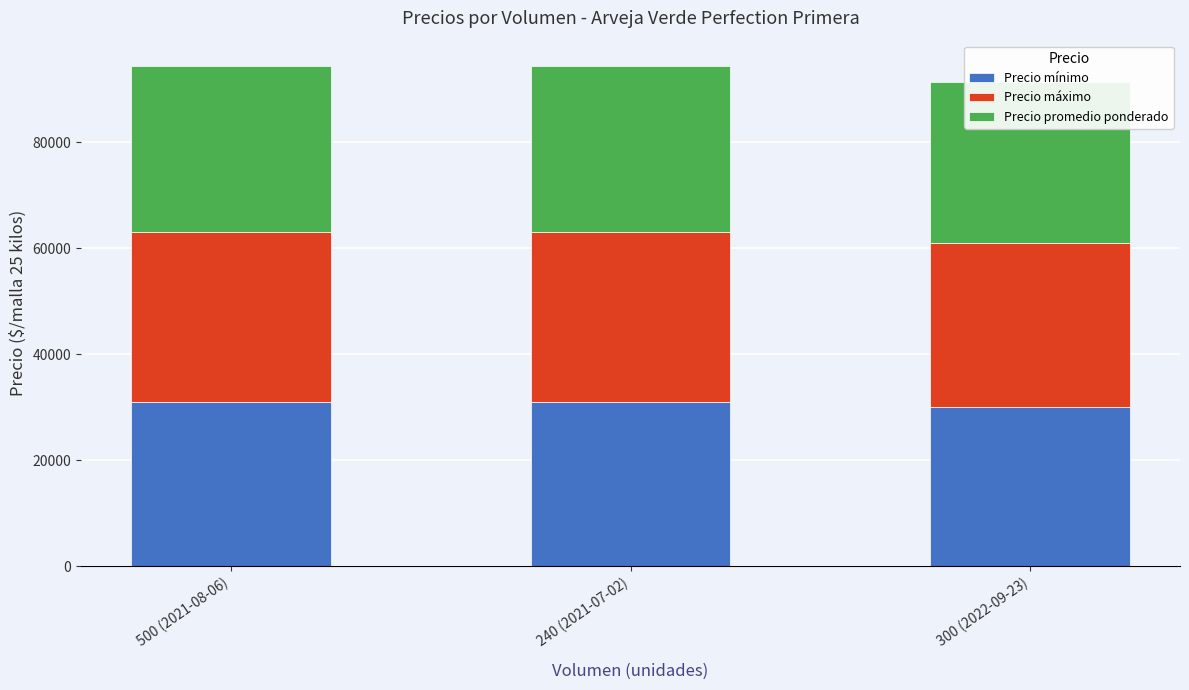

What are all the series names shown in the legend?

Precio mínimo, Precio máximo, Precio promedio ponderado